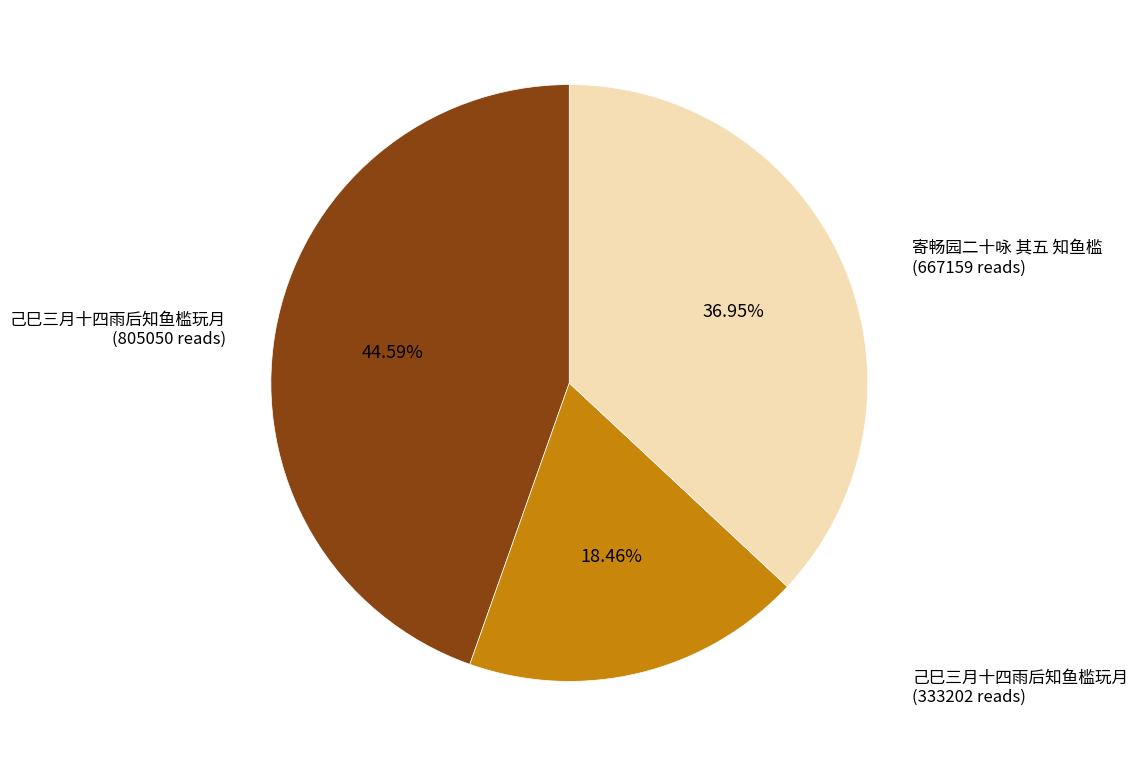

Does any single category account for the majority?

No